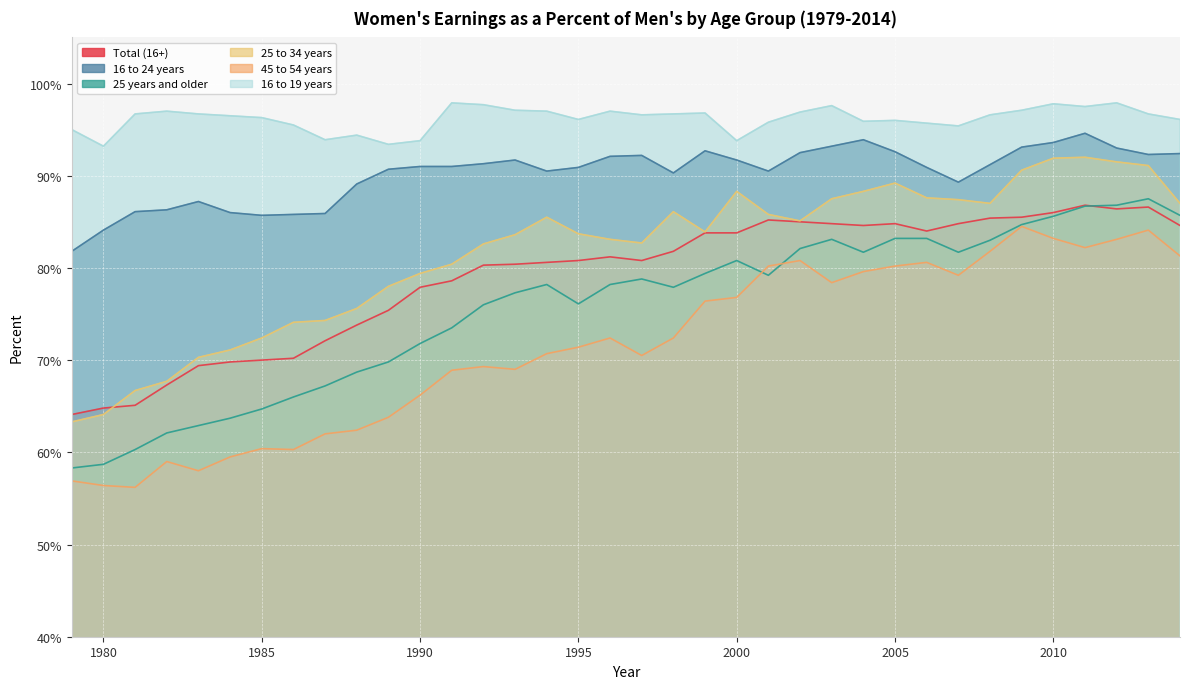

What is the minimum value for 16 to 19 years?

93.2